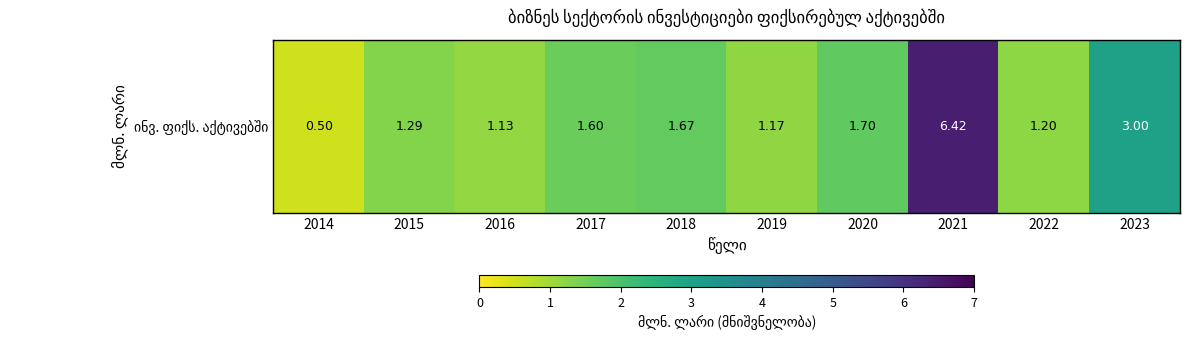

At which label does the data first exceed 1?

2015